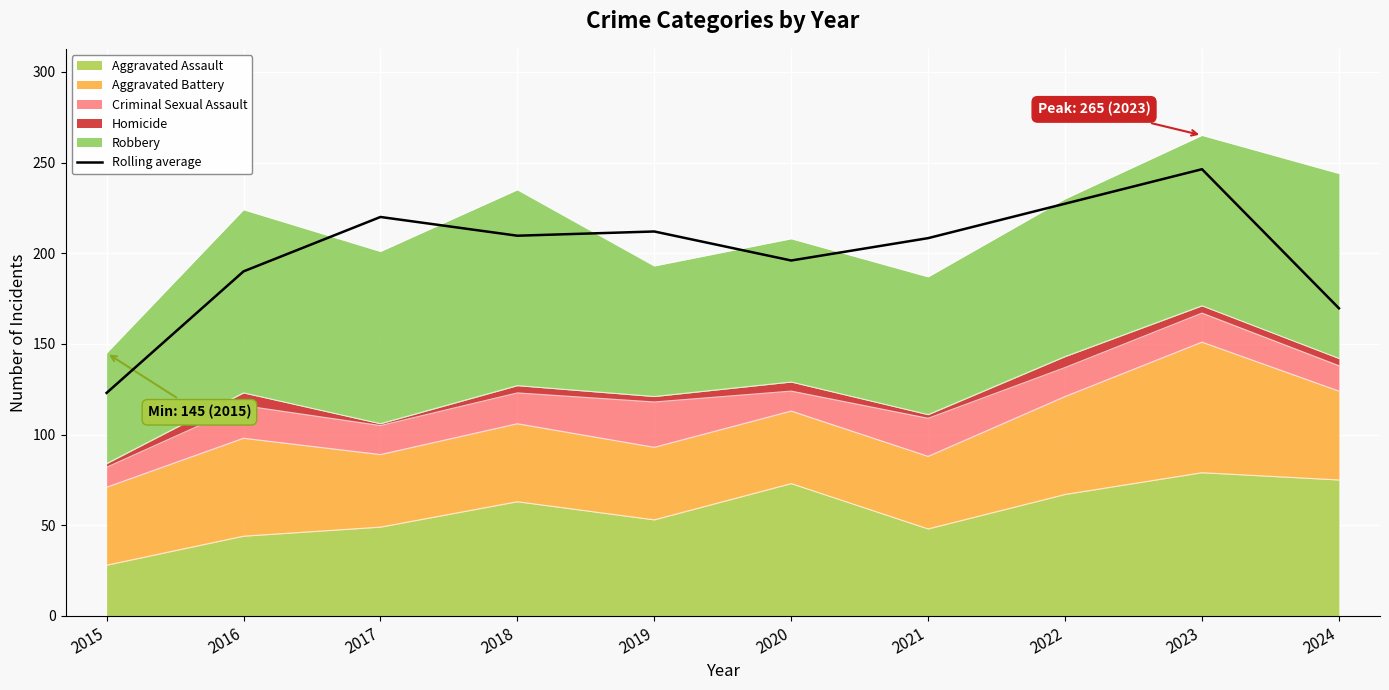

Reading right to left, extract all data points from this chart.

2024=169.7	2023=246.3	2022=227.3	2021=208.3	2020=196.0	2019=212.0	2018=209.7	2017=220.0	2016=190.0	2015=123.0